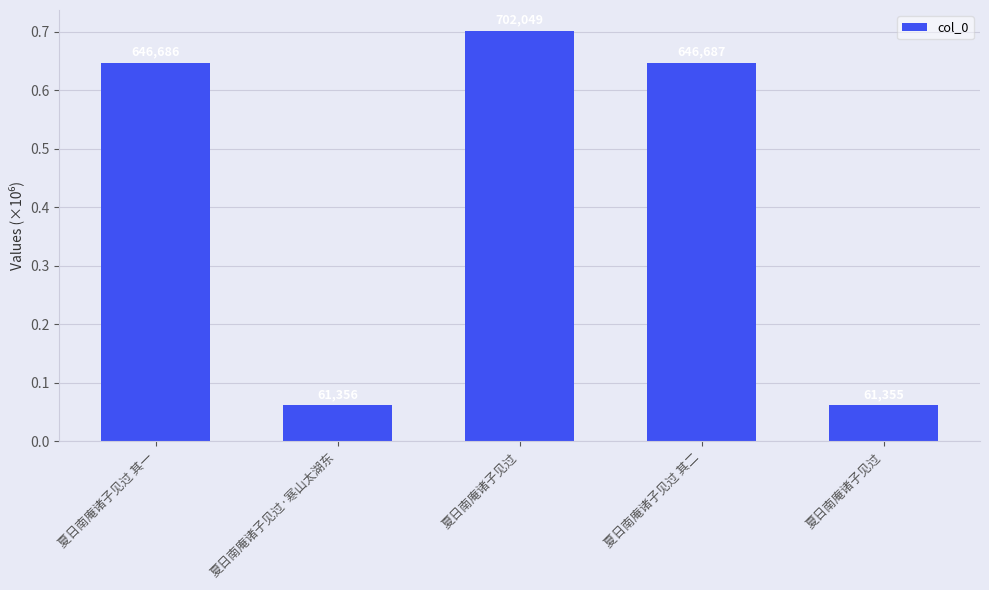

Does the chart contain any negative values?

No